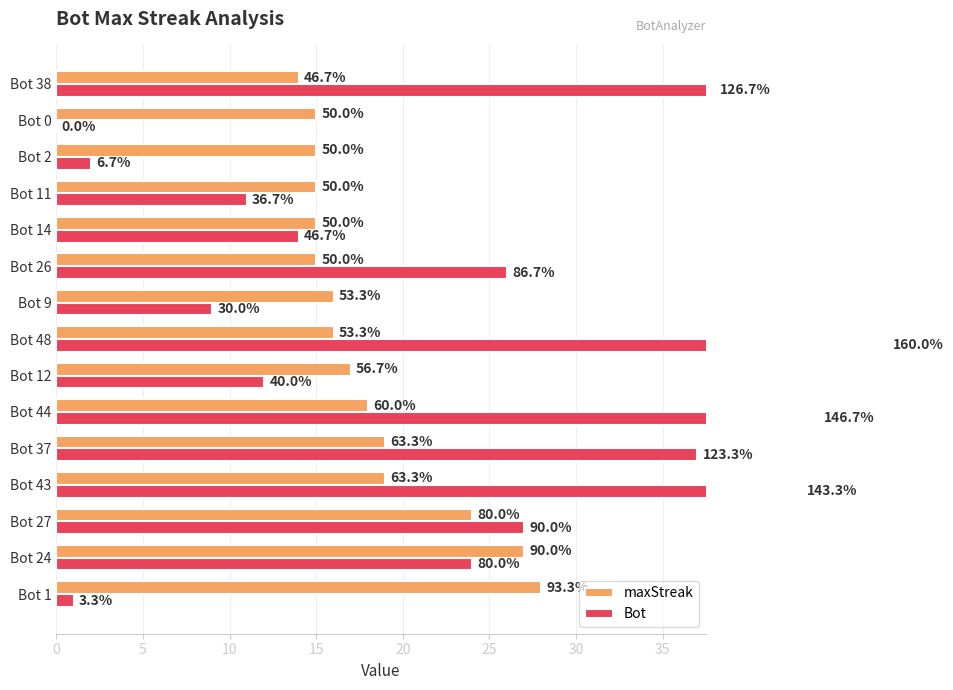

Which series has the largest range (max minus min)?

Bot